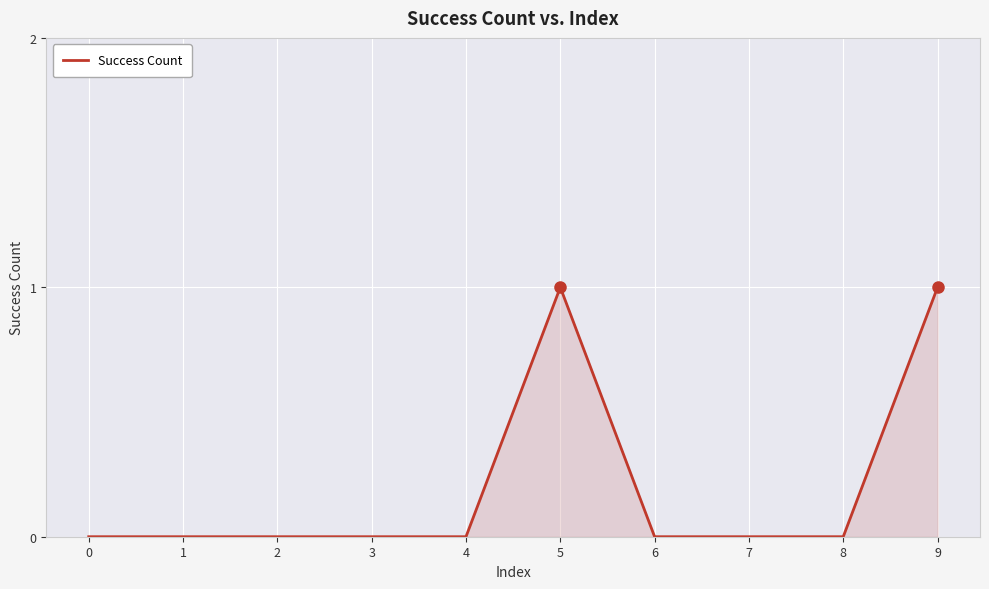

True or false: the data shows 0 at 1.

True